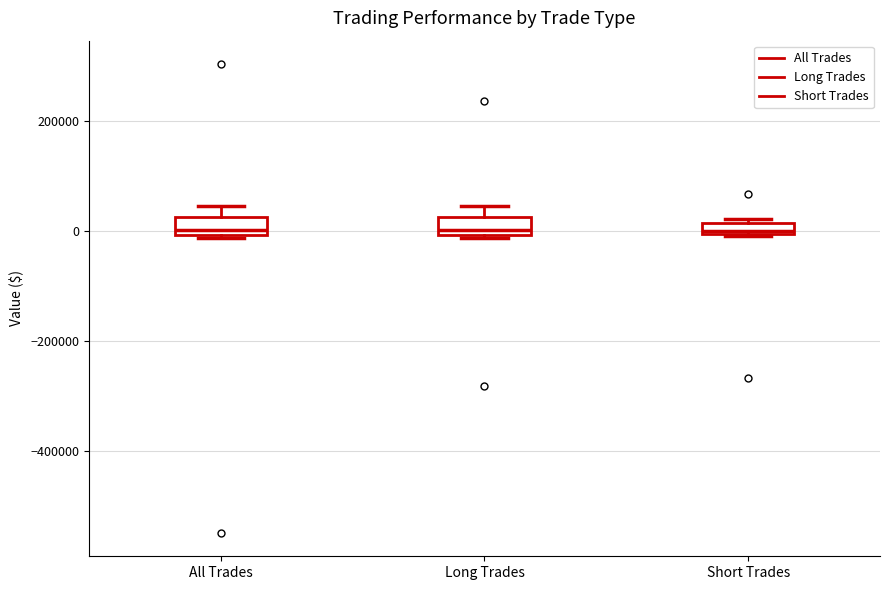

Where is the lower edge of the box for All Trades on the y-axis? The values are not printed on the chart, so give them approximately, as read against the axis.

0